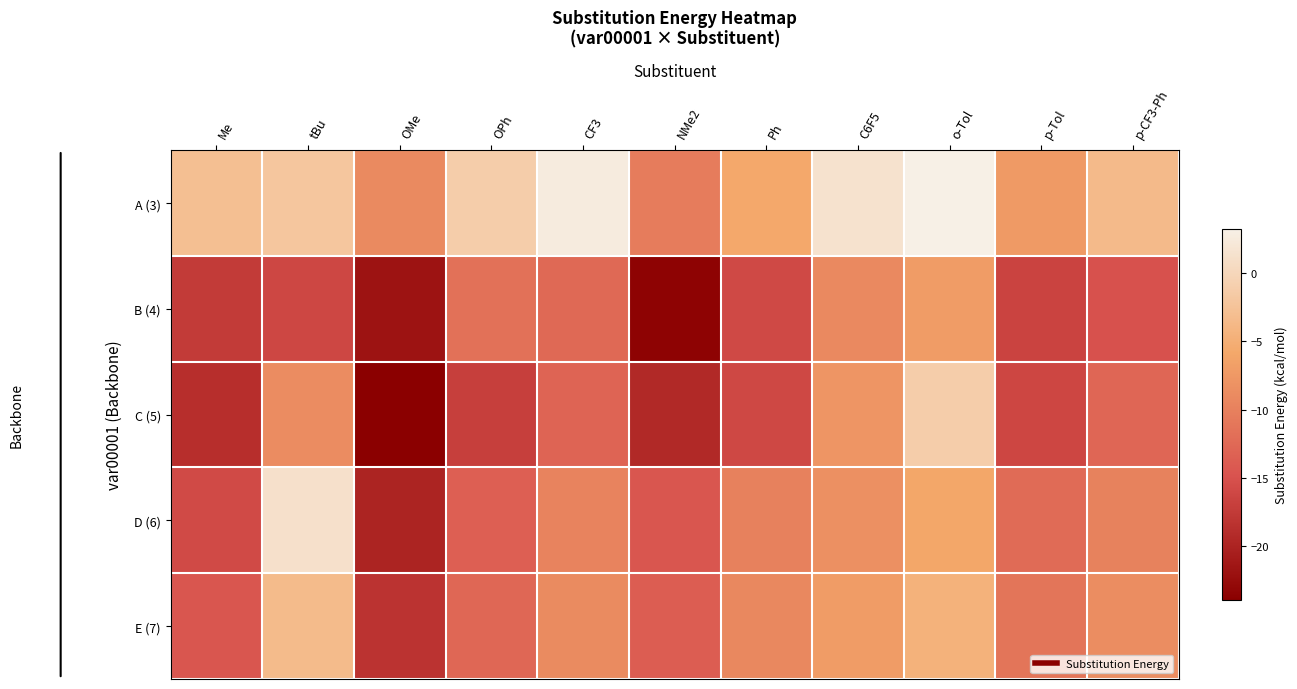

List the series in order of their peak value, lowest first.

B (4), E (7), C (5), D (6), A (3)